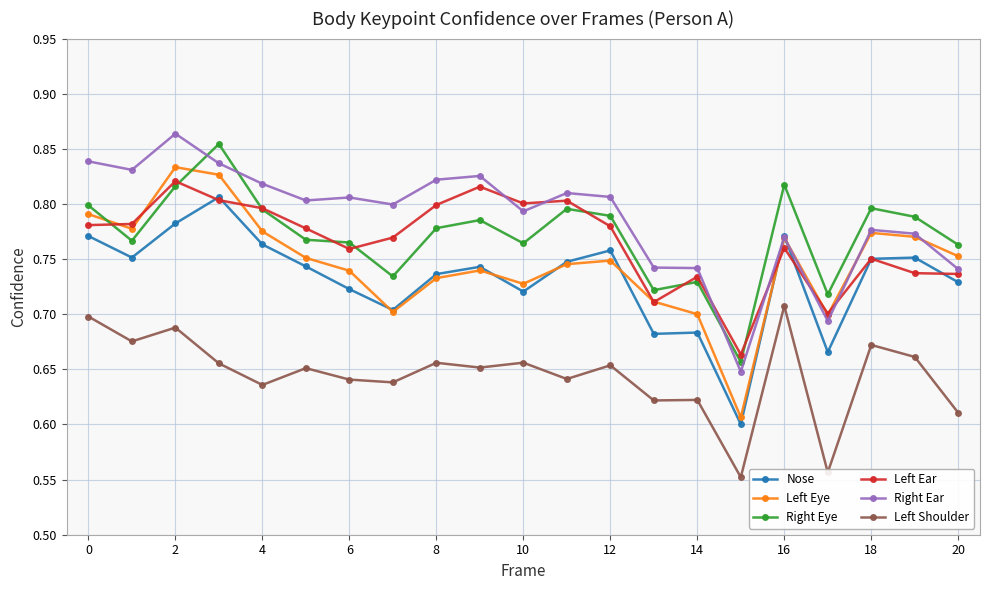

Which series has the widest spread of values?

Left Eye